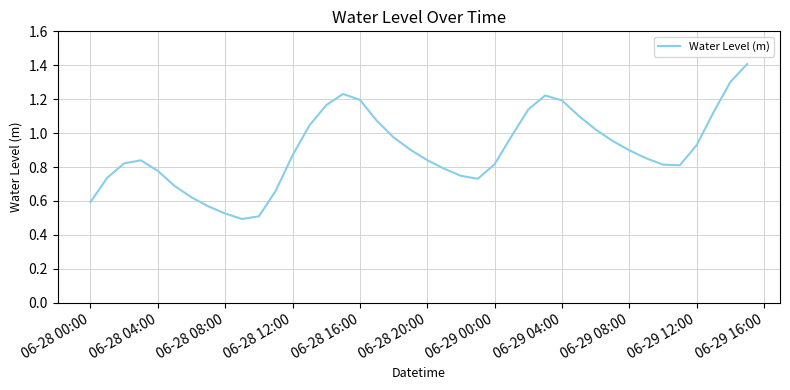

What is the greatest value displayed?

1.4